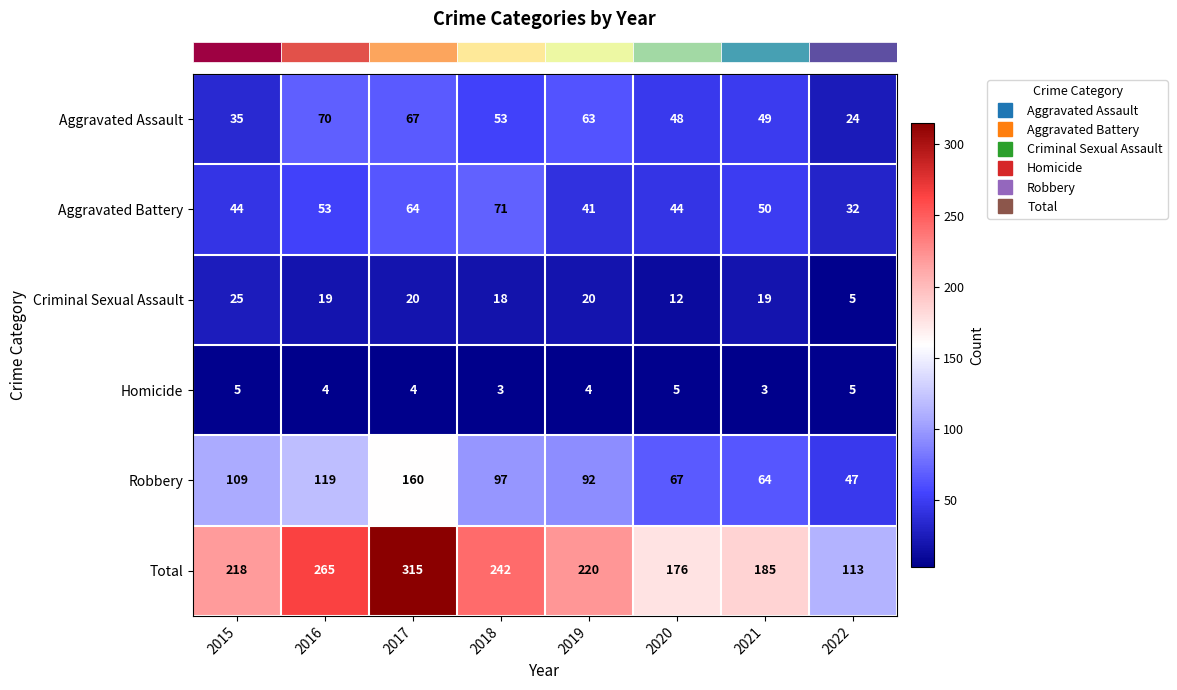

The Aggravated Battery series shows 30 at 2021. True or false?

False